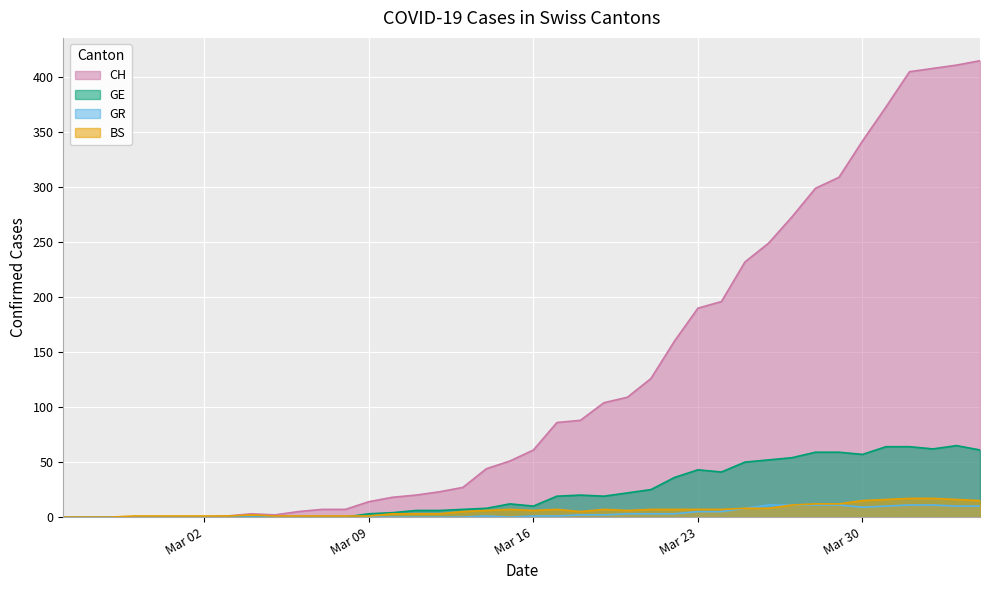

How many data points in GR are above 1?

18